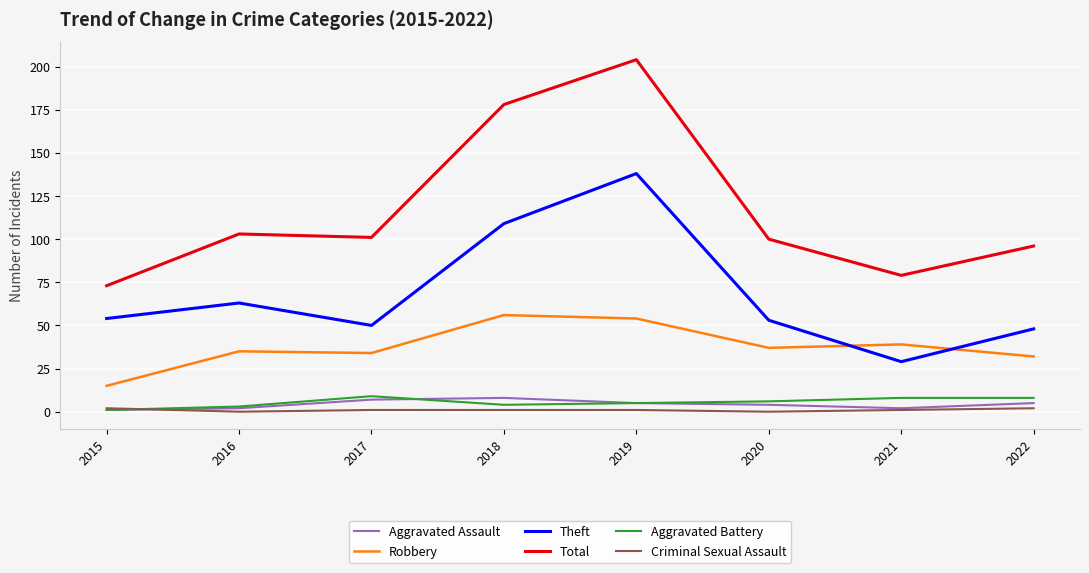

True or false: Robbery and Aggravated Assault cross at least once.

False